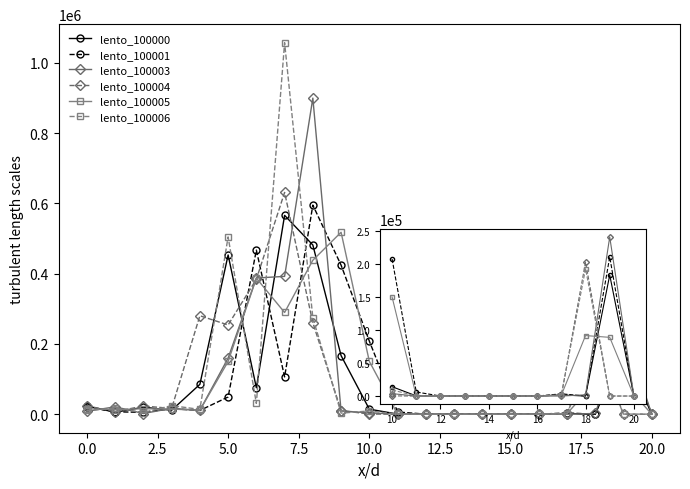

The value of lento_100006 at 18 is 285616. True or false?

False